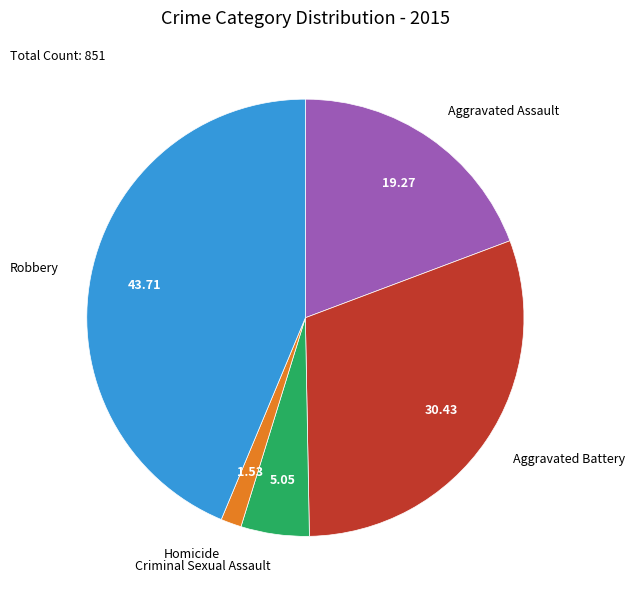

Is there any slice that represents more than half of the pie?

No